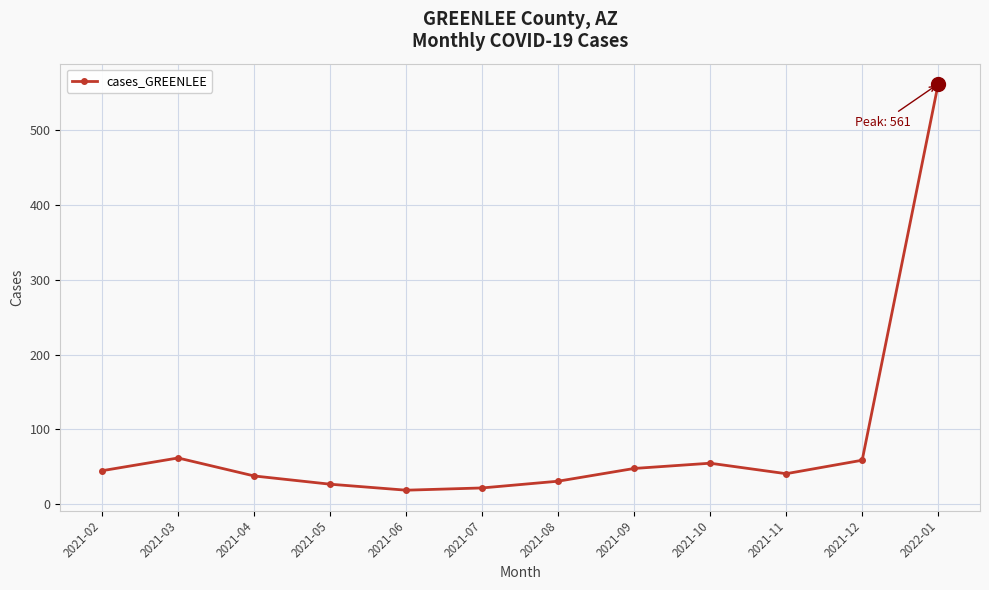

At which category does the chart reach its peak across all series?

2022-01